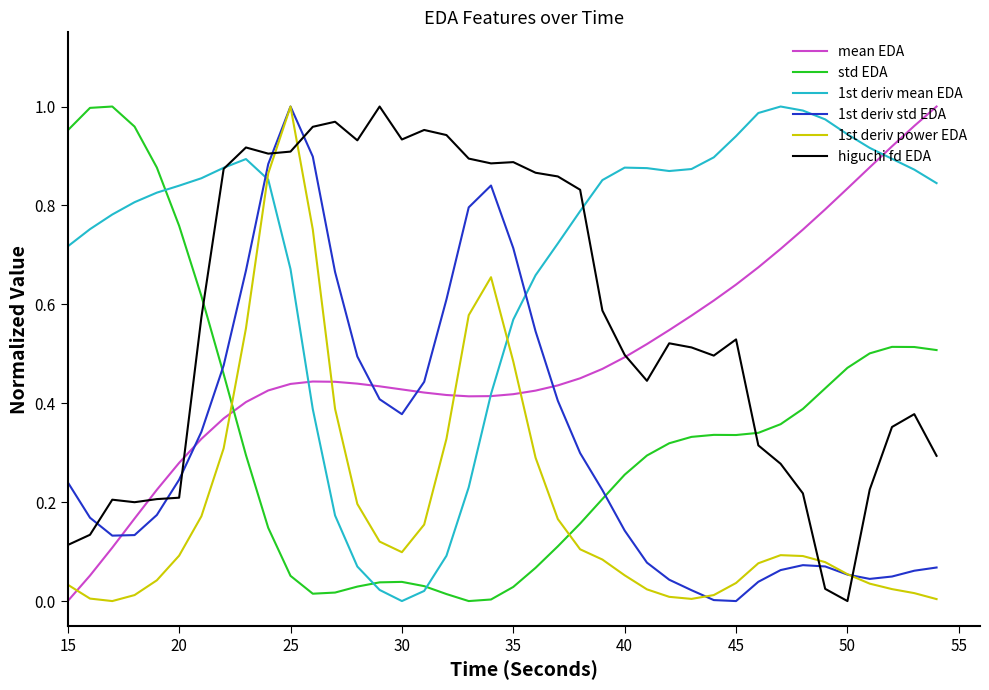

True or false: 1st deriv power EDA and mean EDA intersect in this chart.

True